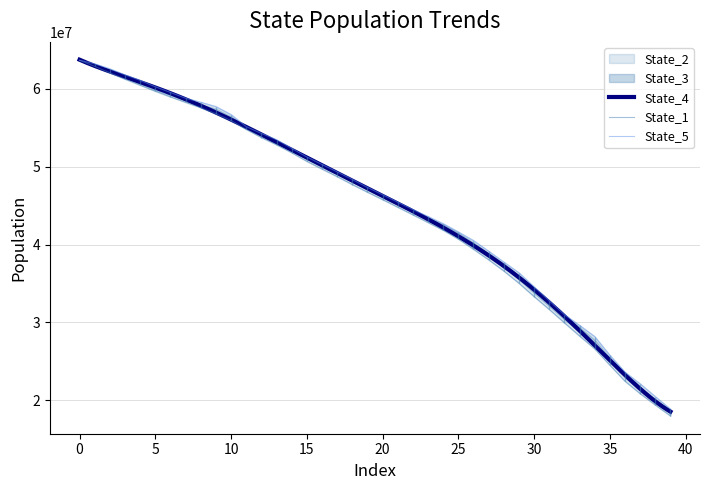

Reading left to right, what are all the values shown in this chart?

State_1: 0=63676573.6	1=62885777.4	2=62058171.1	3=61248196.5	4=60470634.5	5=59696513.7	6=58967043.6	7=58269446.0	8=57574878.3	9=56808339.0	10=55923538.4	11=54794015.4	12=53750745.3	13=52818885.7	14=51798437.8	15=50693691.7	16=49699143.8	17=48731084.7	18=47706262.5	19=46730261.7	20=45772975.3	21=44795358.6	22=43823550.7	23=42833143.4	24=41840949.5	25=40705806.3	26=39396828.5	27=38041428.0	28=36605628.3	29=35028542.8	30=33316904.2	31=31661472.3	32=29951602.3	33=28250561.4	34=26609597.7	35=24508392.8	36=22442427.8	37=20850878.2	38=19389699.2	39=17988204.4
State_2: 0=63665840.5	1=62997441.9	2=62264842.8	3=61504415.7	4=60660871.0	5=59851726.8	6=59191286.7	7=58500724.8	8=57764168.2	9=57103255.8	10=56207364.0	11=54967489.4	12=54007843.5	13=53114982.6	14=52061883.6	15=50984003.0	16=49973297.2	17=49054328.8	18=48067084.0	19=47059576.4	20=46074296.7	21=45123731.4	22=44161463.1	23=43170353.0	24=42237868.5	25=41157313.3	26=39823383.4	27=38453327.5	28=37069546.1	29=35502043.0	30=33767486.9	31=32072171.4	32=30358753.1	33=28809839.8	34=27107312.8	35=25045942.1	36=22928430.4	37=21284712.0	38=19738601.0	39=18315821.8
State_3: 0=63662985.6	1=63034760.6	2=62296337.8	3=61531060.1	4=60841993.0	5=59985521.7	6=59256234.2	7=58546203.1	8=57970702.1	9=57212442.7	10=56315770.3	11=54990353.1	12=54066518.1	13=53150449.0	14=52117780.7	15=51005105.6	16=50074100.4	17=49074722.8	18=48101719.8	19=47078791.2	20=46125370.9	21=45167014.5	22=44227067.9	23=43230130.3	24=42300857.3	25=41217683.8	26=39980442.5	27=38656353.5	28=37176673.9	29=35708510.6	30=33951123.0	31=32217154.7	32=30460390.6	33=28962639.4	34=27371977.5	35=25117364.8	36=23007226.7	37=21446557.3	38=19902136.6	39=18432175.7
State_4: 0=63669905.7	1=63109594.5	2=62499983.5	3=61706293.4	4=60918502.7	5=60044536.9	6=59372306.9	7=58702486.1	8=58027236.6	9=57441308.1	10=56437118.8	11=55092230.6	12=54264313.5	13=53369872.1	14=52308210.6	15=51221521.6	16=50244307.5	17=49281964.7	18=48317473.4	19=47312577.7	20=46341587.2	21=45369535.7	22=44471658.4	23=43472744.9	24=42594240.6	25=41523820.0	26=40246127.7	27=38888779.2	28=37500426.9	29=35996747.8	30=34249407.2	31=32473222.5	32=30837868.1	33=29387334.7	34=27764995.1	35=25452647.8	36=23497684.5	37=21773827.3	38=20097377.6	39=18650728.6
State_5: 0=63674017.5	1=63215060.0	2=62574979.0	3=61798952.2	4=61090866.8	5=60268680.8	6=59542702.2	7=58796826.8	8=58285703.9	9=57724618.9	10=56695609.0	11=55145516.9	12=54275757.7	13=53480910.6	14=52353263.1	15=51250165.3	16=50287377.2	17=49336971.9	18=48364099.1	19=47341476.1	20=46402424.1	21=45441631.2	22=44489131.7	23=43604619.1	24=42683730.3	25=41630196.6	26=40516069.9	27=39152890.3	28=37753011.5	29=36381987.9	30=34570747.0	31=32775148.1	32=30998467.0	33=29629551.5	34=28183836.0	35=25790473.1	36=23614030.4	37=22118831.7	38=20474277.5	39=18865896.4